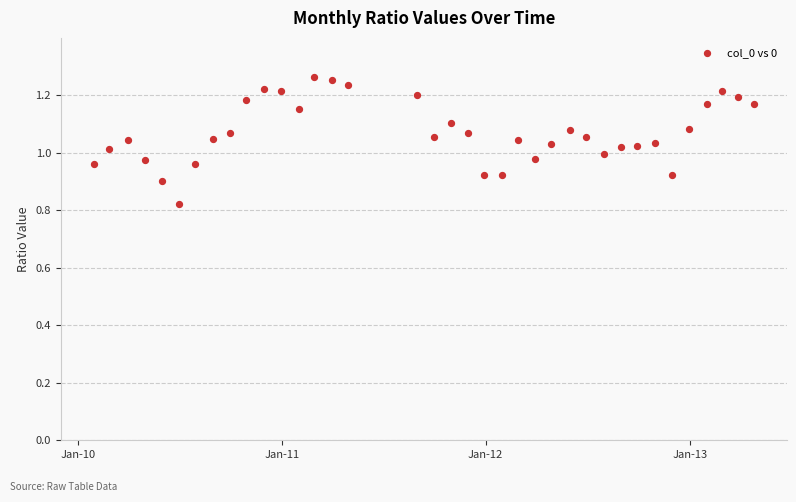

What is the range of X values (max minus min)?

1183.0